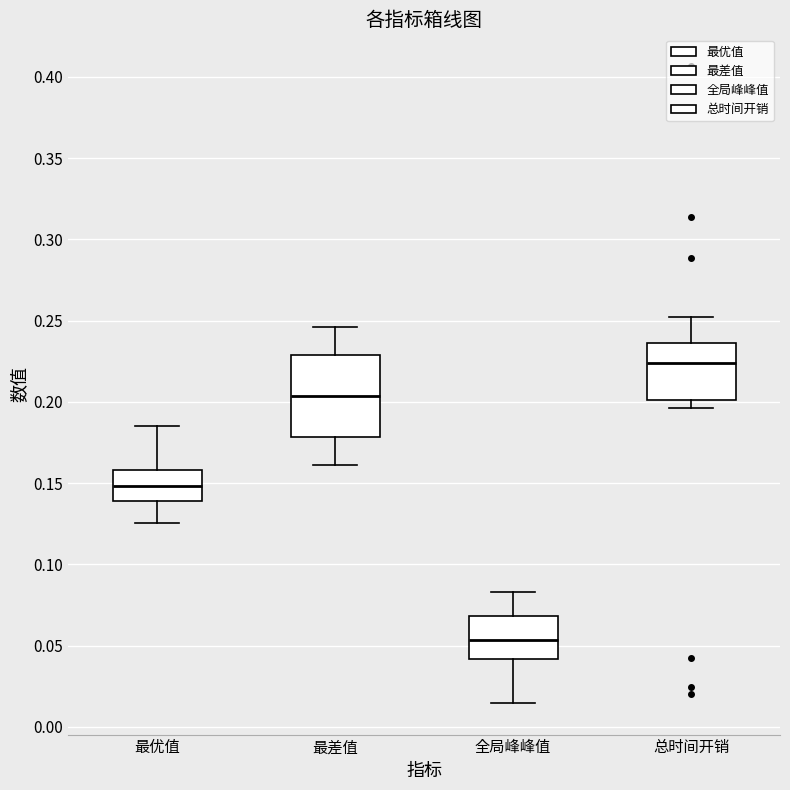

Reading left to right, transcribe this box plot: for each box, give where its median line is, the range the box spans, and where its two whiskers end, as read against the y-axis. The values are not printed on the chart, so give them approximately, as read against the axis.

最优值: median 0.150, box 0.140 to 0.160, whiskers 0.125 to 0.185
最差值: median 0.205, box 0.180 to 0.230, whiskers 0.160 to 0.245
全局峰峰值: median 0.055, box 0.040 to 0.070, whiskers 0.015 to 0.085
总时间开销: median 0.225, box 0.200 to 0.235, whiskers 0.195 to 0.250